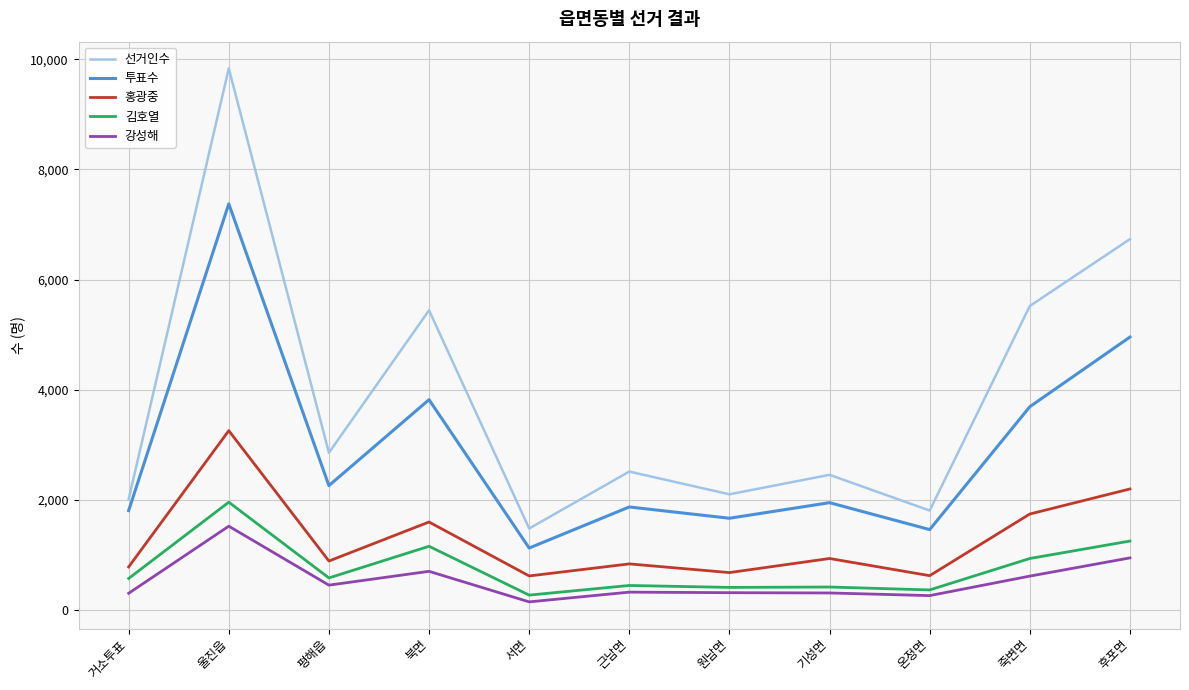

What is the sum of the 선거인수 values at 근남면 and 죽변면?

8031